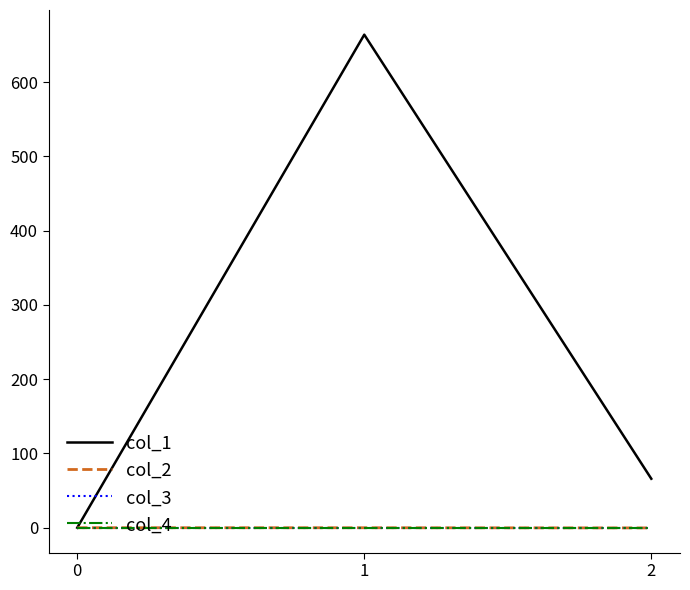

Does the chart have visible grid lines?

No